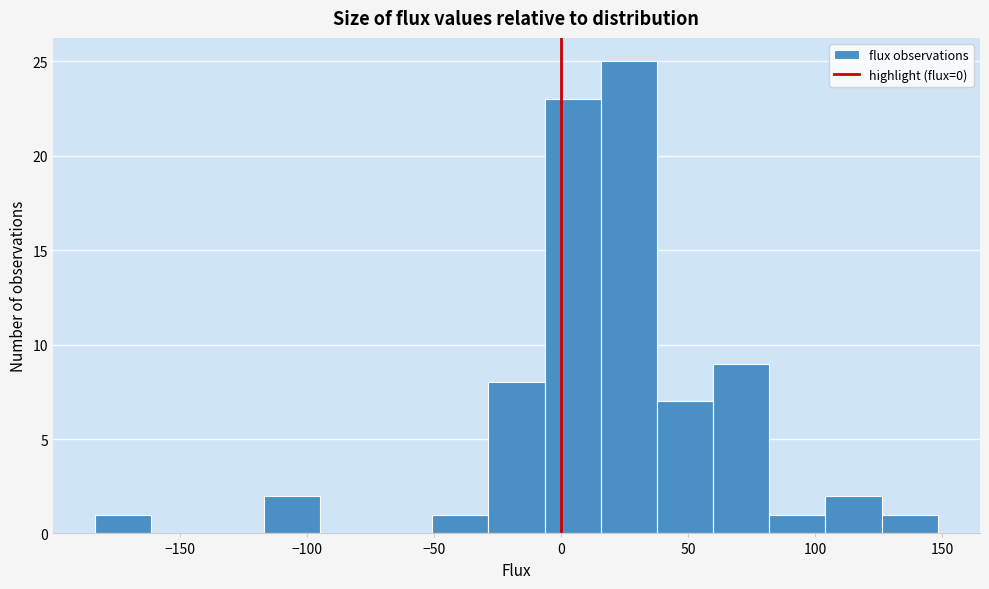

Over which range of the x-axis is the bar tallest?

15 to 40